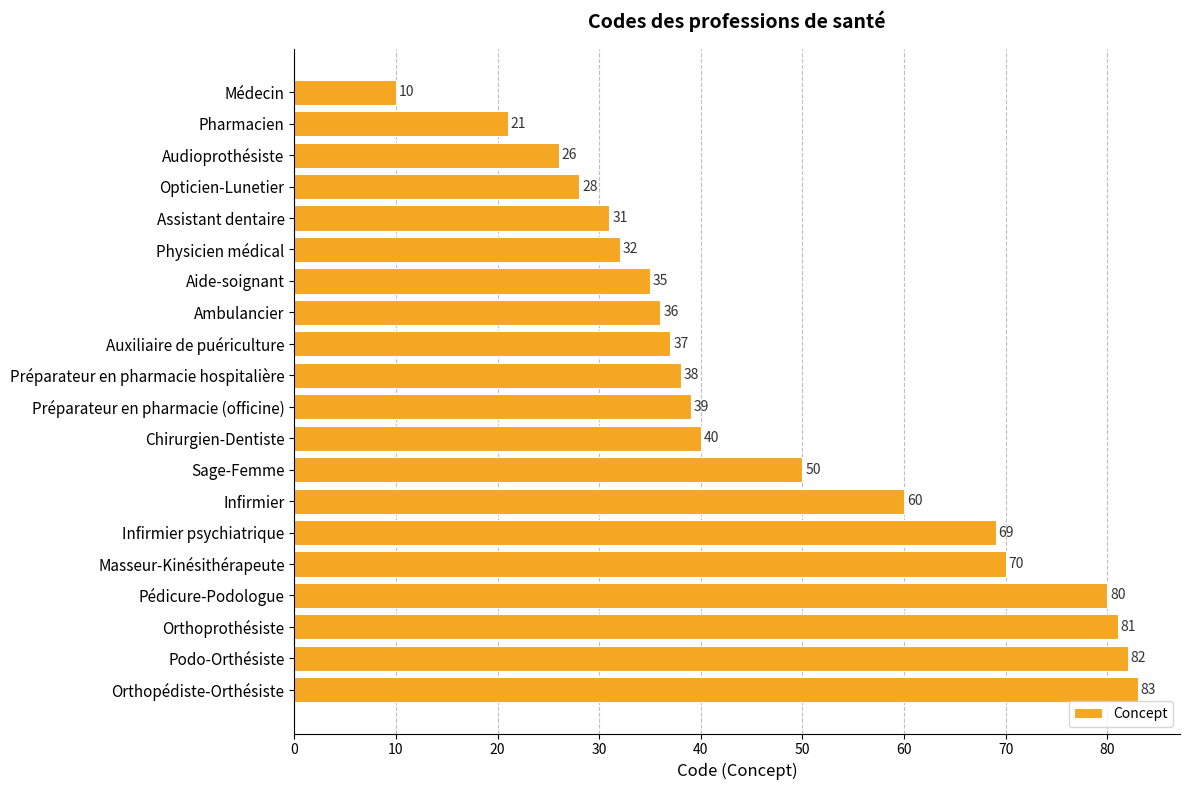

List the labels in order of value, smallest first.

Médecin, Pharmacien, Audioprothésiste, Opticien-Lunetier, Assistant dentaire, Physicien médical, Aide-soignant, Ambulancier, Auxiliaire de puériculture, Préparateur en pharmacie hospitalière, Préparateur en pharmacie (officine), Chirurgien-Dentiste, Sage-Femme, Infirmier, Infirmier psychiatrique, Masseur-Kinésithérapeute, Pédicure-Podologue, Orthoprothésiste, Podo-Orthésiste, Orthopédiste-Orthésiste